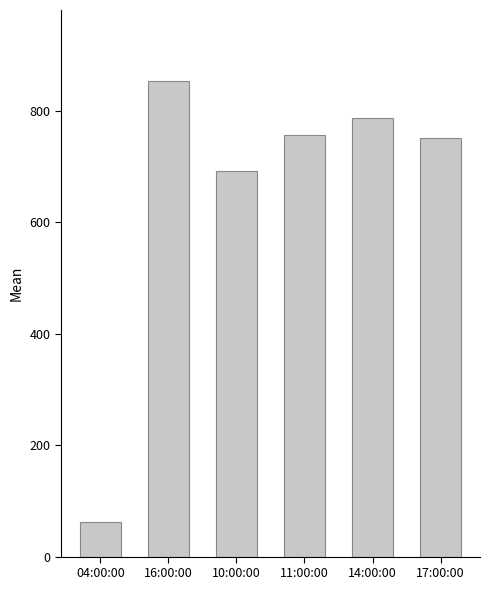

Reading right to left, transcribe all the data shown in this chart.

17:00:00=752.2	14:00:00=787.3	11:00:00=757.5	10:00:00=691.7	16:00:00=853.2	04:00:00=61.7